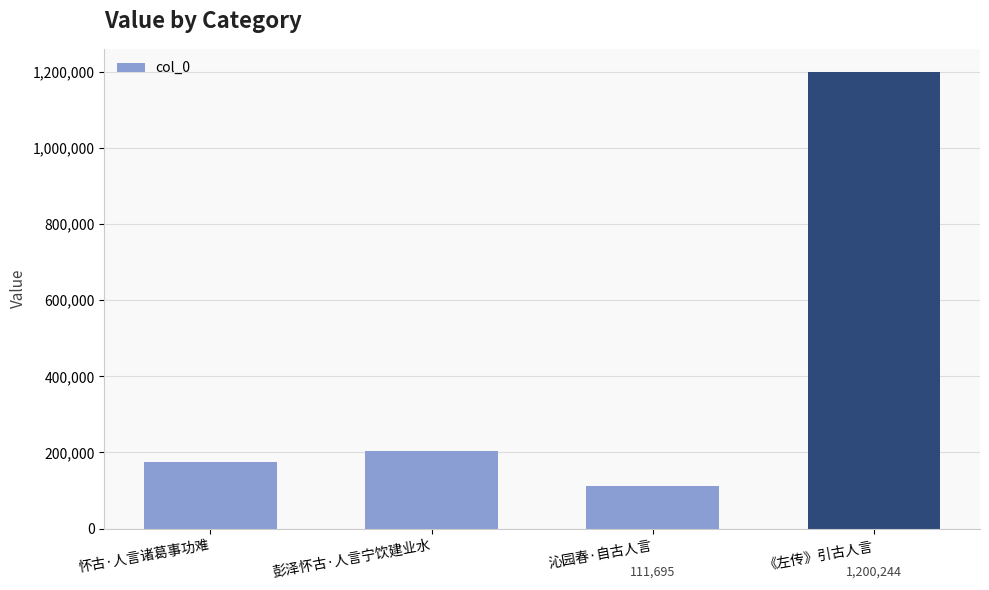

Rank the categories by value from highest to lowest.

《左传》引古人言, 彭泽怀古·人言宁饮建业水, 怀古·人言诸葛事功难, 沁园春·自古人言